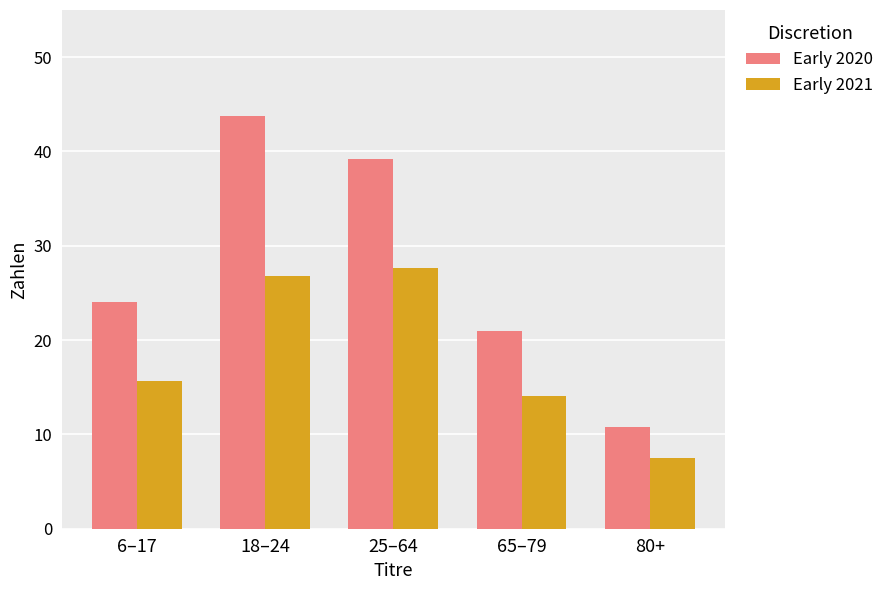

Which series has the largest range (max minus min)?

Early 2020